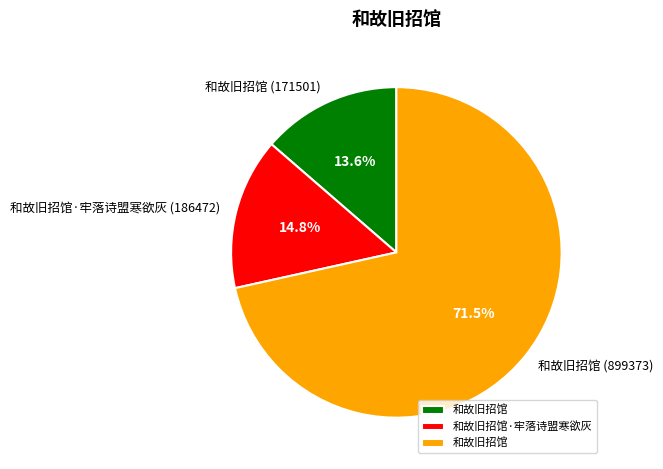

To the nearest percent, what is the difference between the largest and smallest slice percentages?

58%